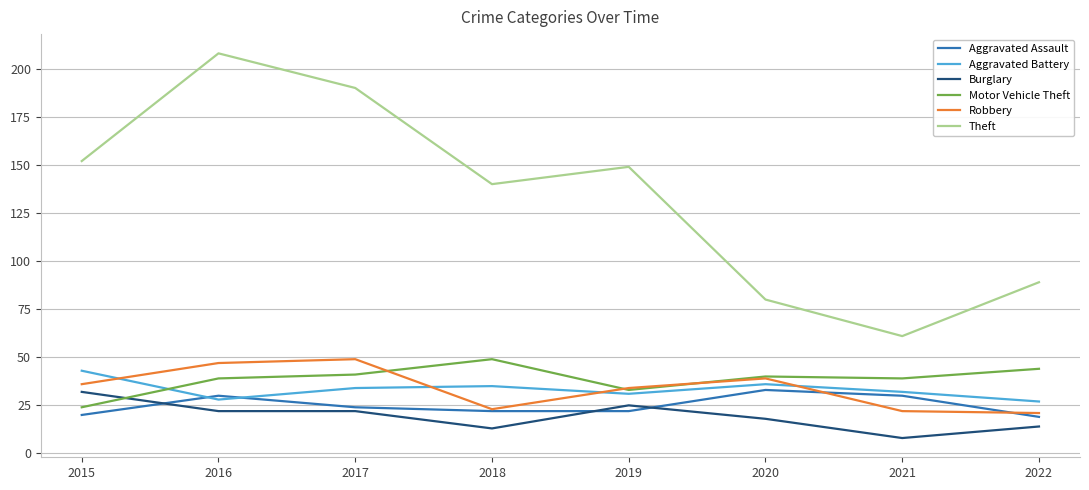

What is the difference between the second highest and minimum values in the Burglary series?

17